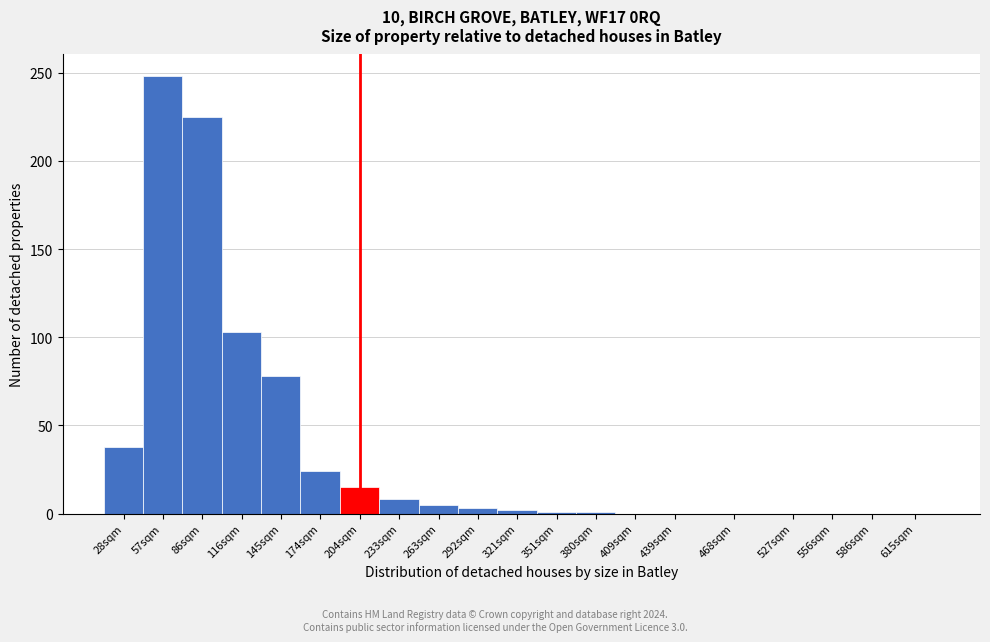

What is the change in value from 145sqm to 527sqm?

-78